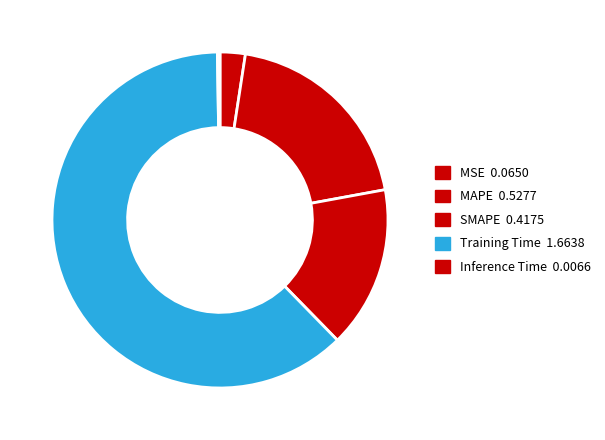

To the nearest percent, what is the difference between the SMAPE and MSE slice percentages?

13%